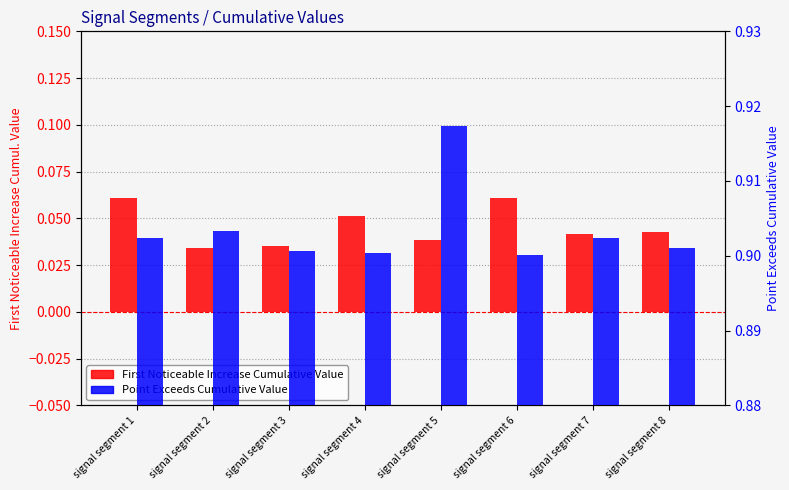

At which label is Point Exceeds Cumulative Value closest to 0?

signal segment 6